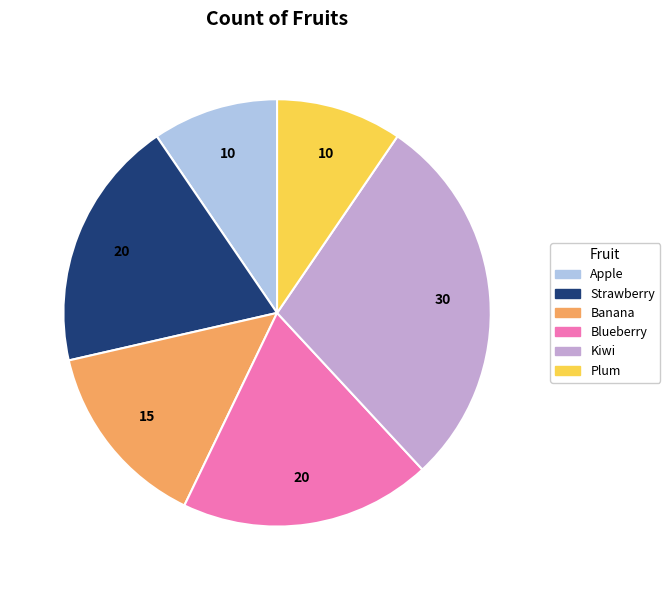

Does Plum account for over 50% of the chart?

No